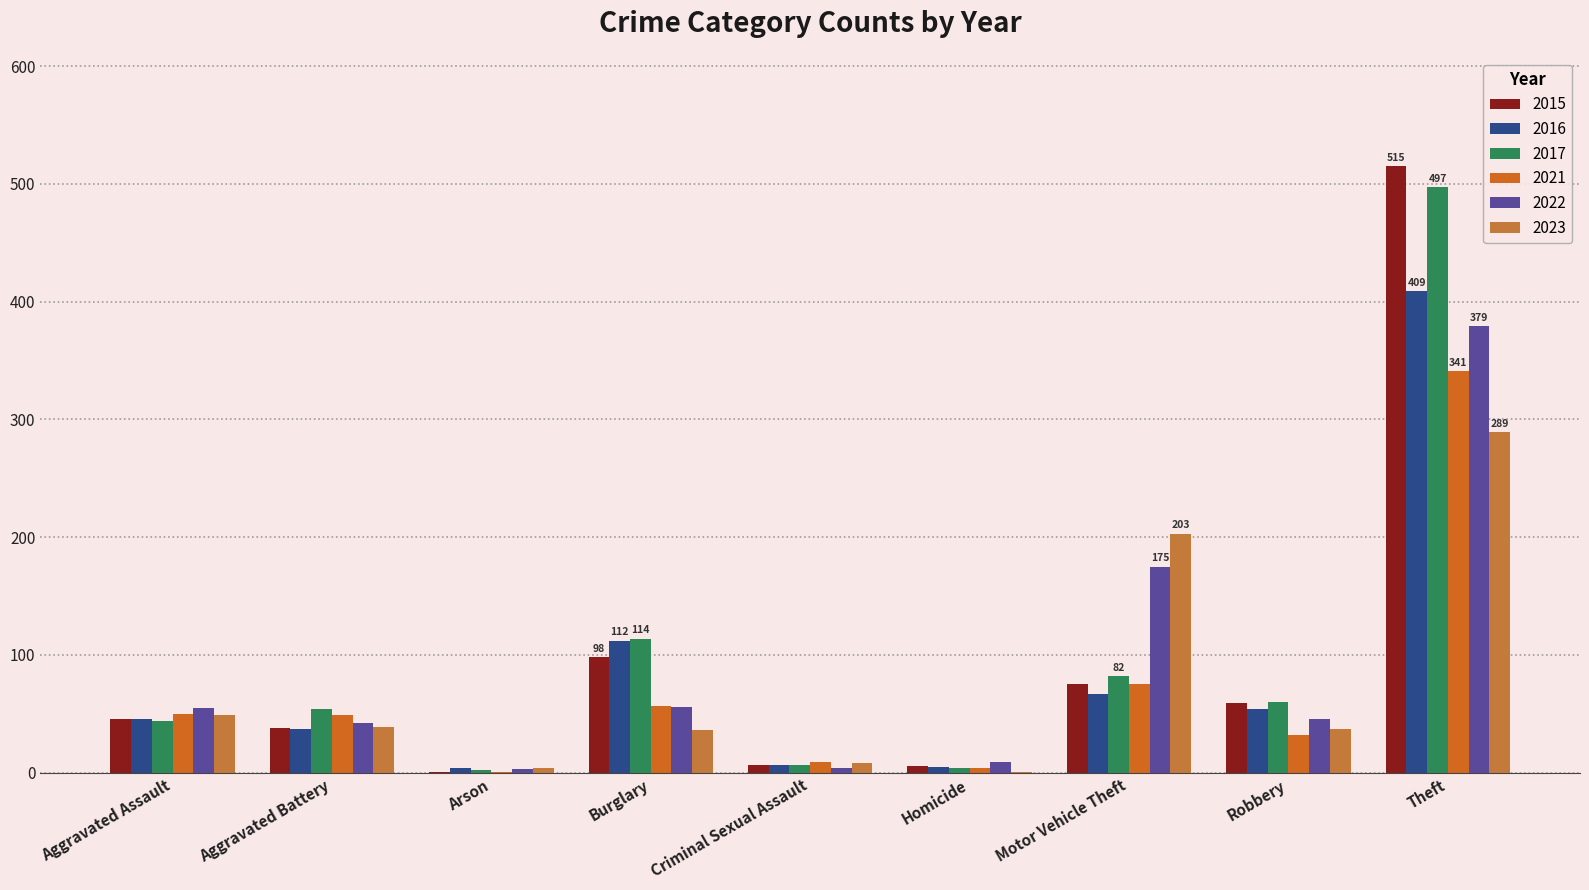

At which label does 2021 reach its minimum?

Arson